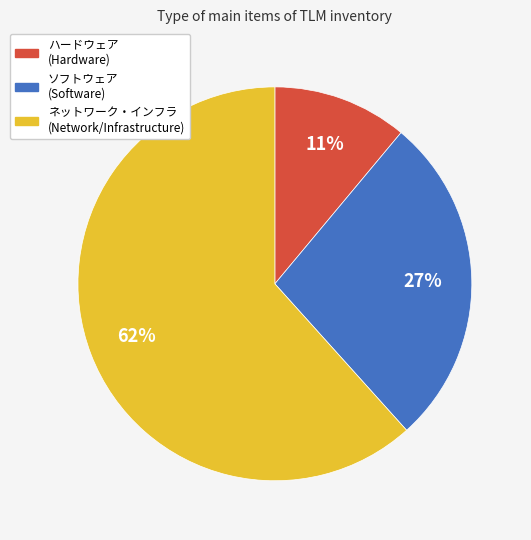

Does any single category account for the majority?

Yes